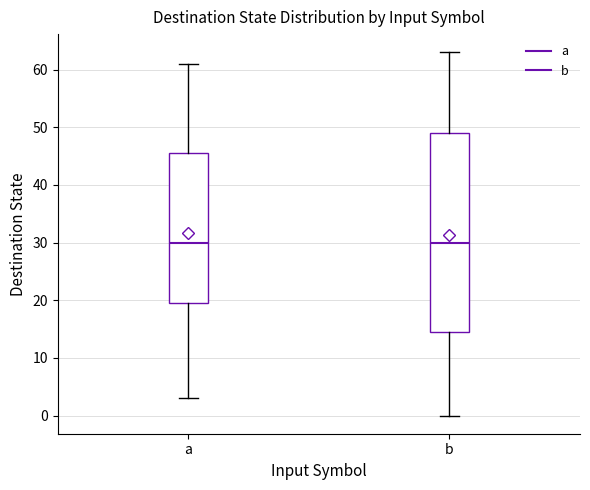

Where does the upper whisker of the box for b end on the y-axis? The values are not printed on the chart, so give them approximately, as read against the axis.

63